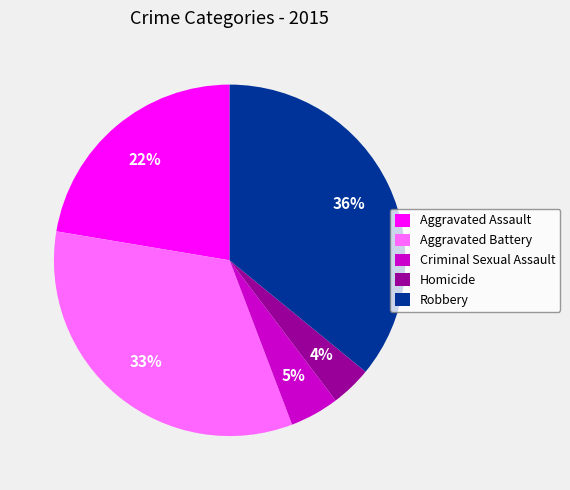

Count the number of slices in the pie.

5